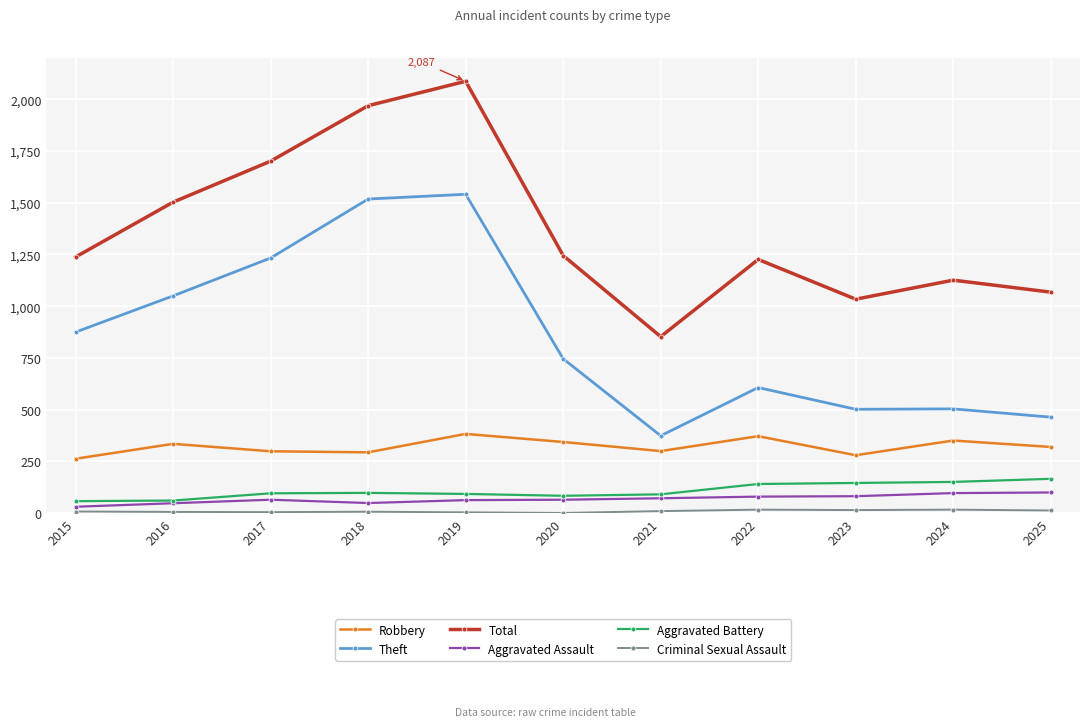

At which label does Total reach its peak?

2019